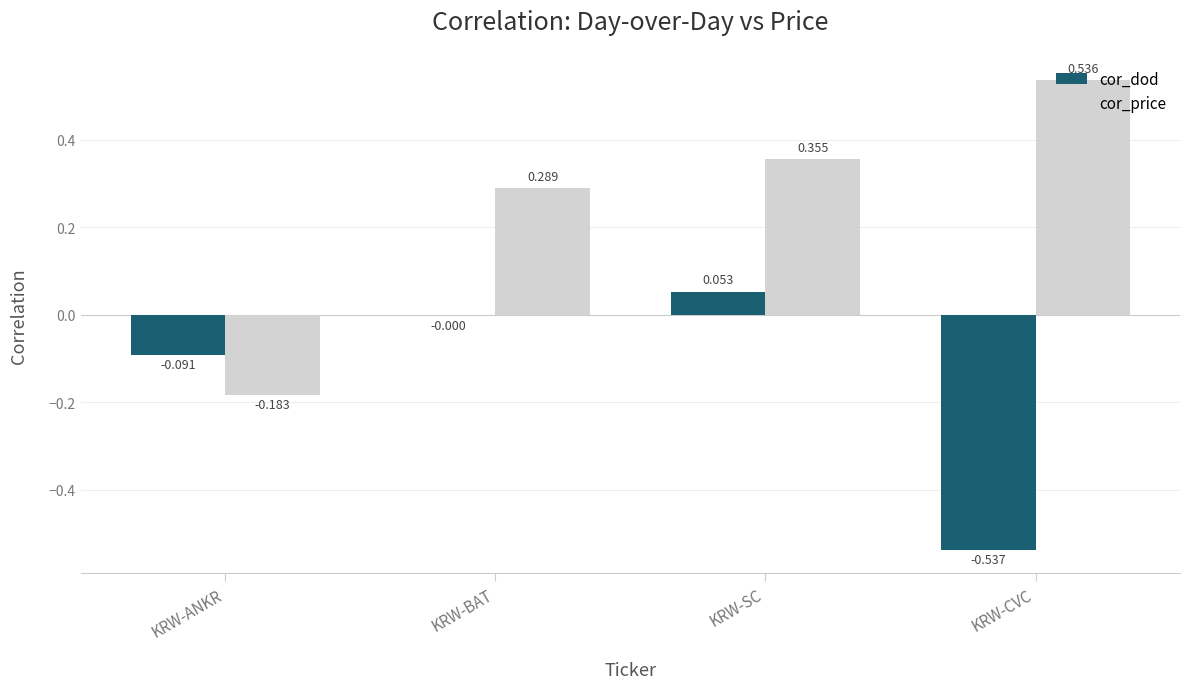

Which series has the largest total across all categories?

cor_price